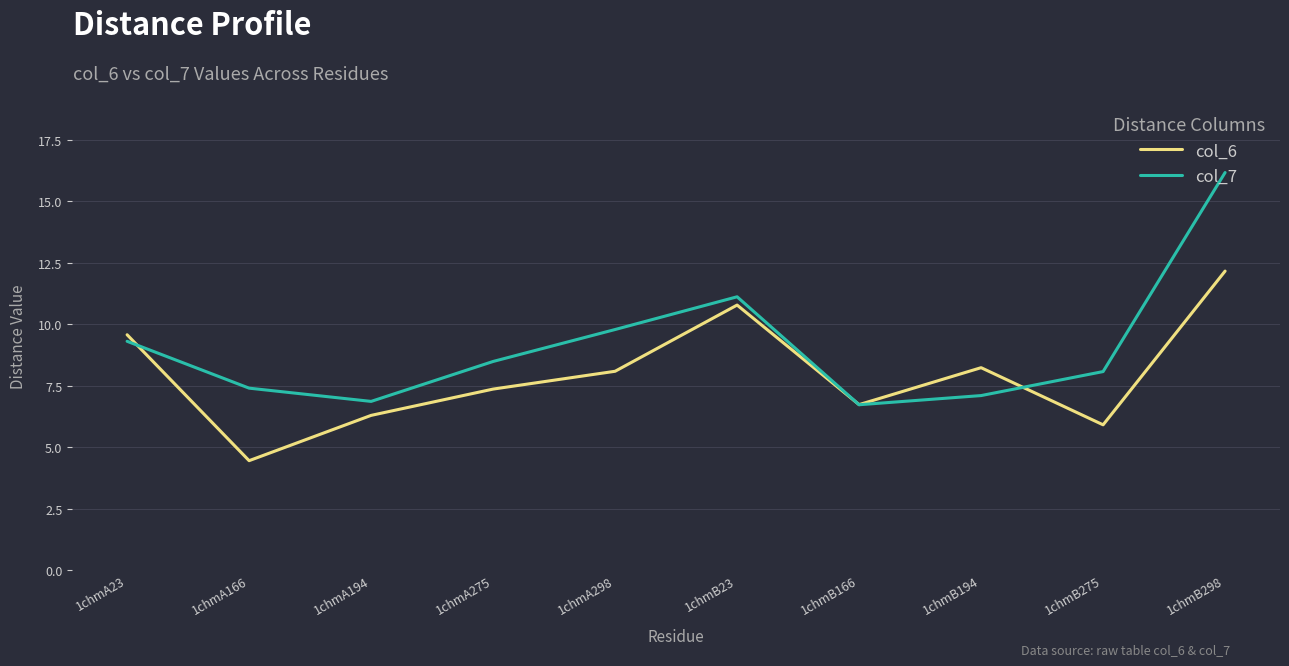

What is the spread (max minus min) of values at 1chmB194?

1.1